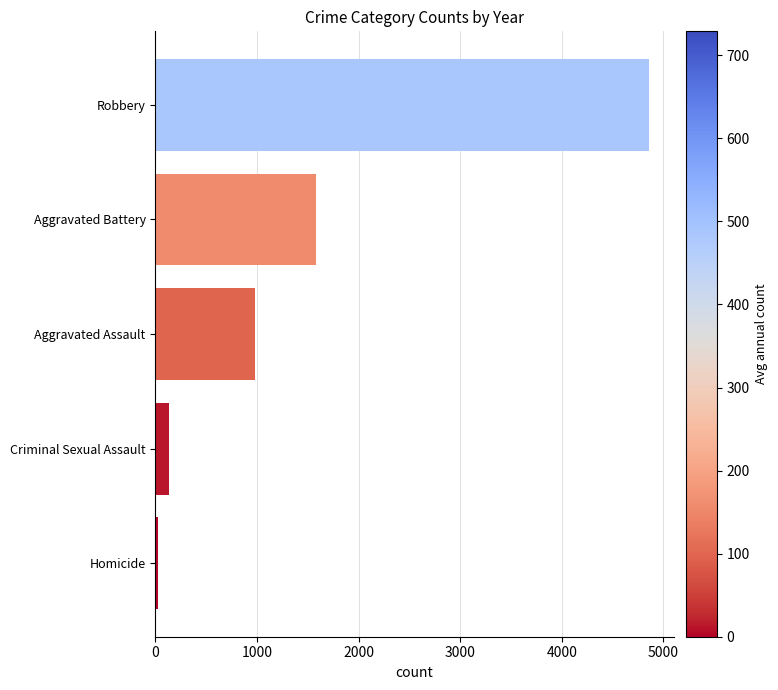

How many values are below 979?

2